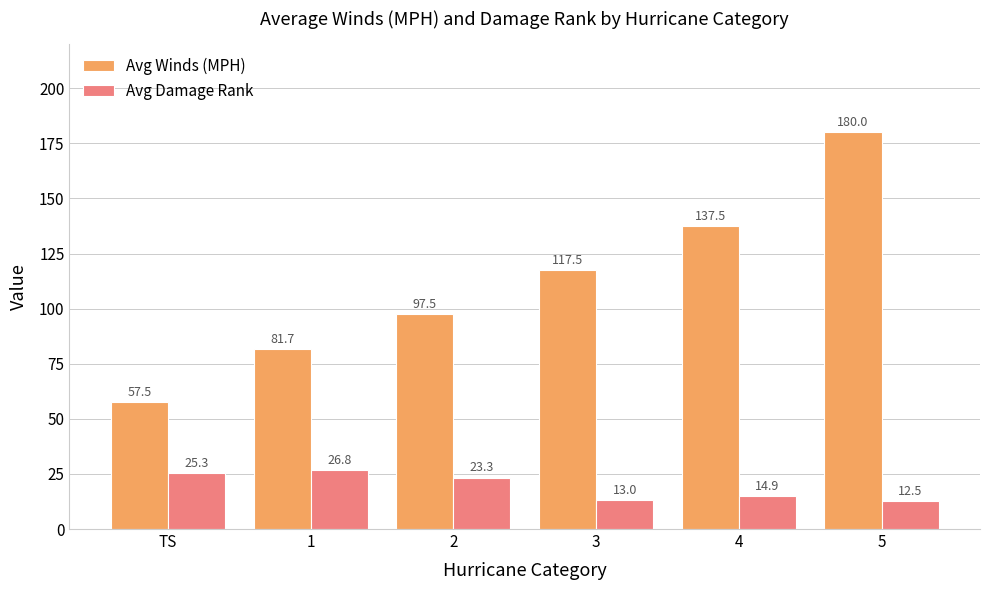

How many bars are there in each group?

2